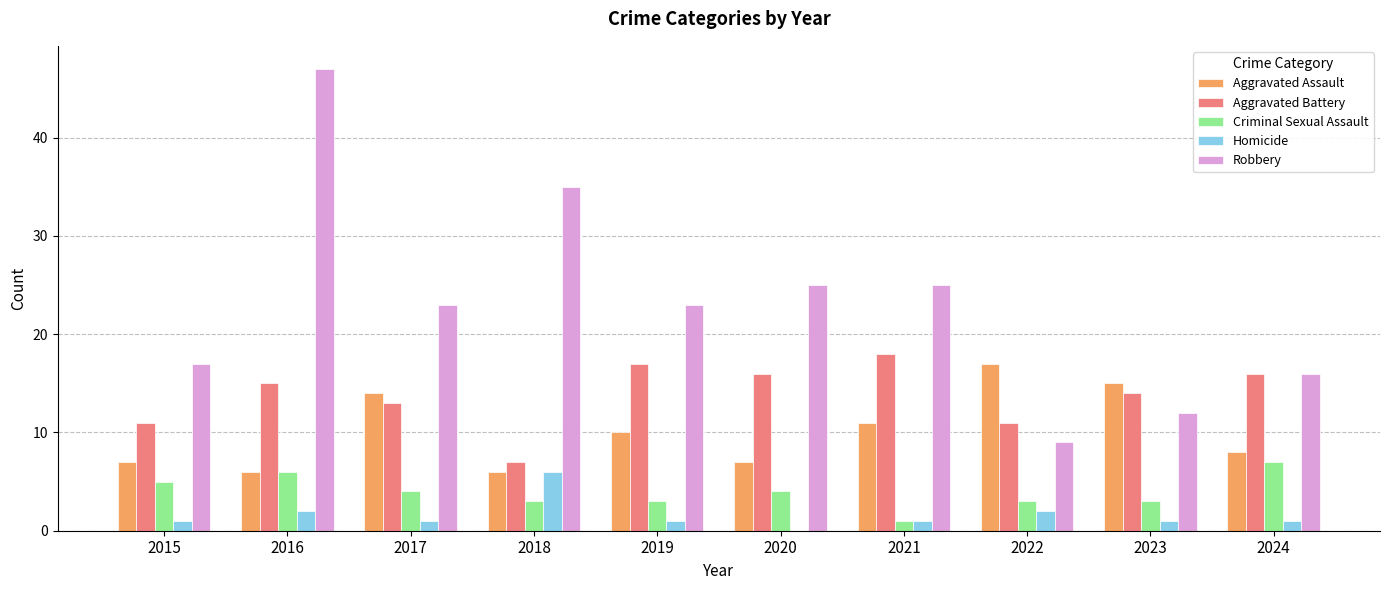

How many categories are shown in the chart?

10